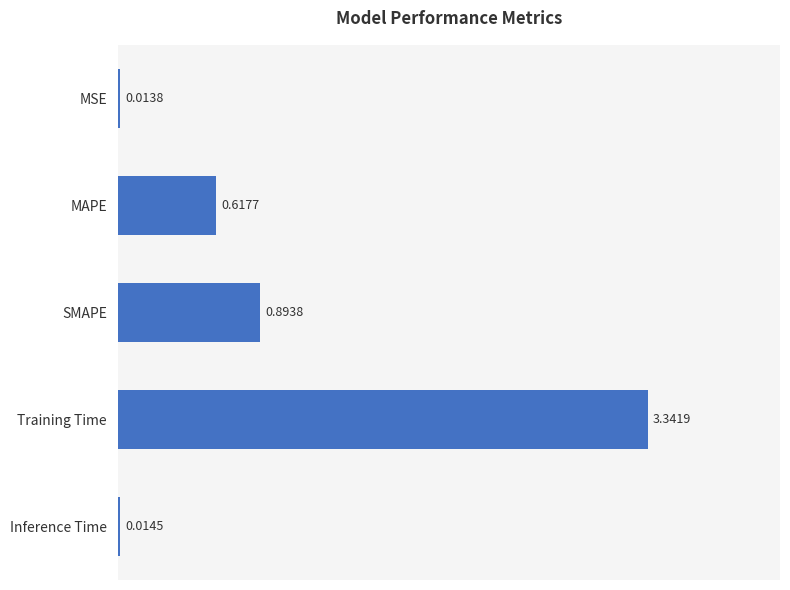

Which label corresponds to the largest value in the chart?

Training Time